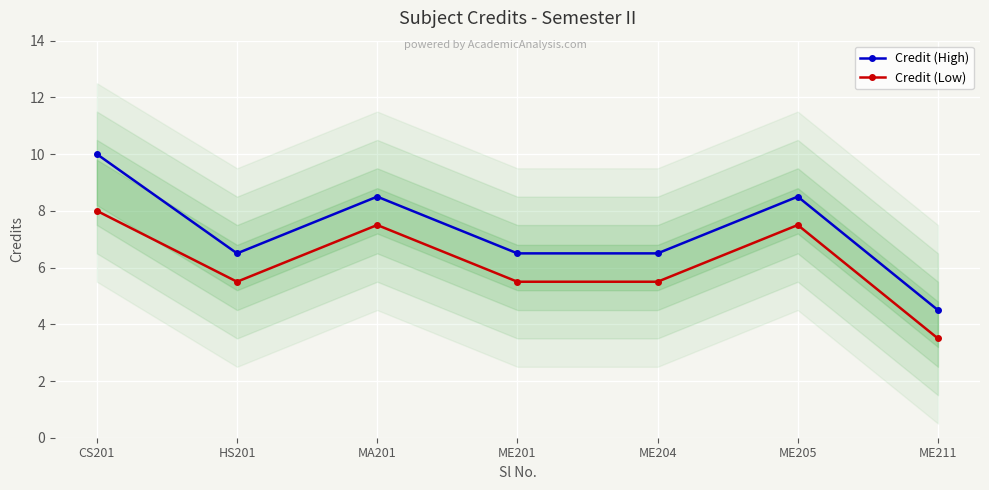

What is the label of the 3rd point from the right?

ME204